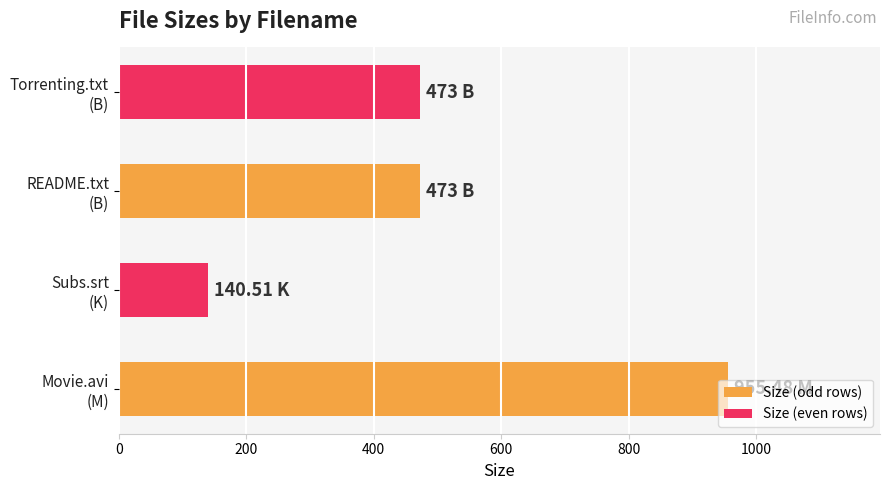

What is the average value?

510.5